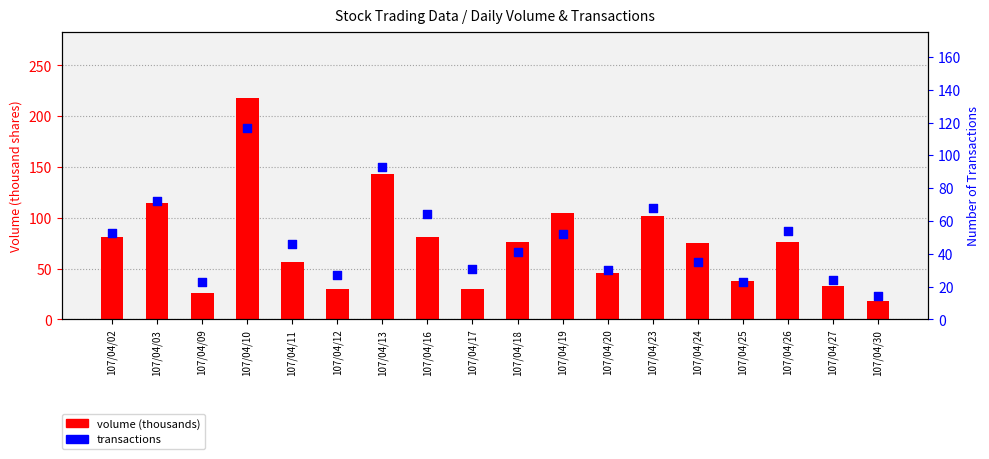

Which series has the widest spread of Y values?

volume (thousands)